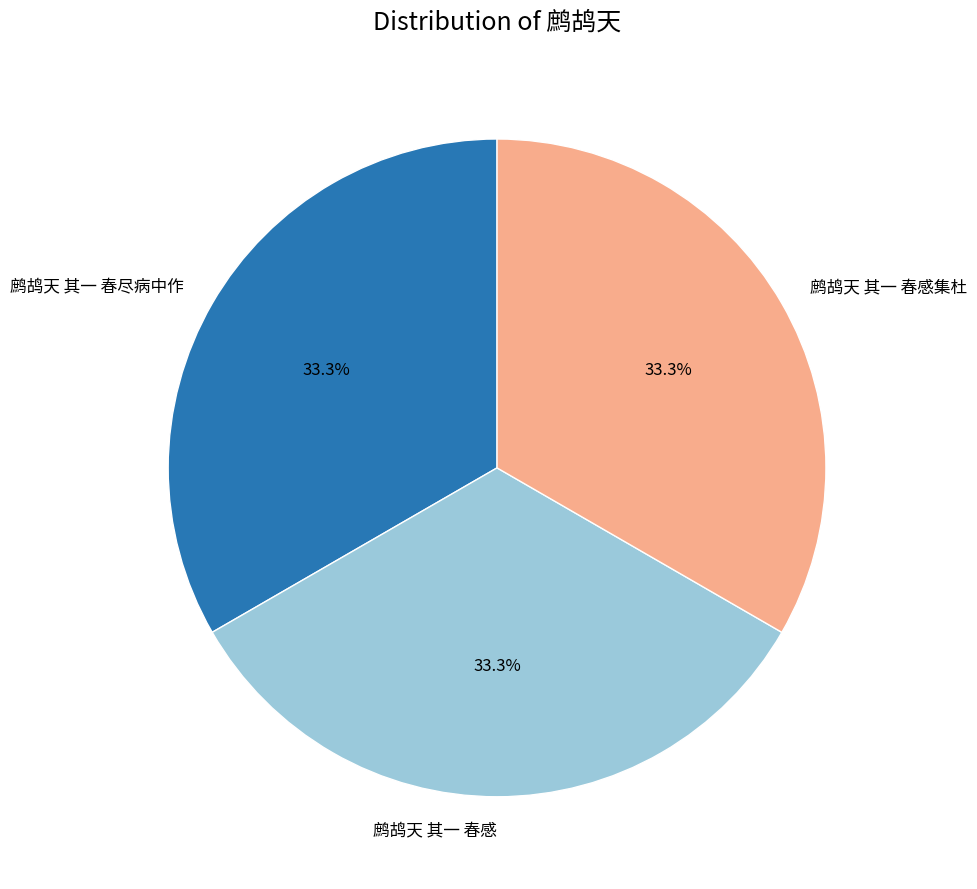

What is the ratio of the value at 鹧鸪天 其一 春感 to the value at 鹧鸪天 其一 春感集杜?

1.0